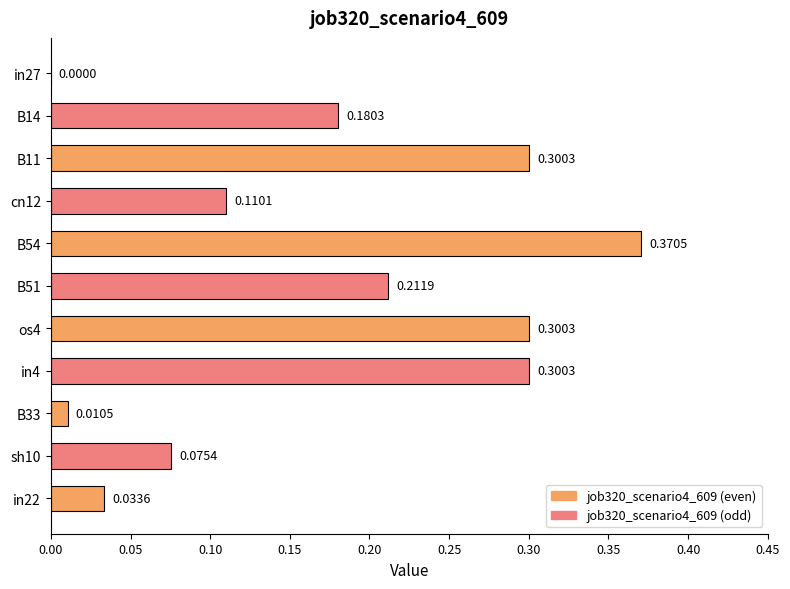

Reading left to right, list all the values displayed in this chart.

0.0	0.2	0.3	0.1	0.4	0.2	0.3	0.3	0.0	0.1	0.0